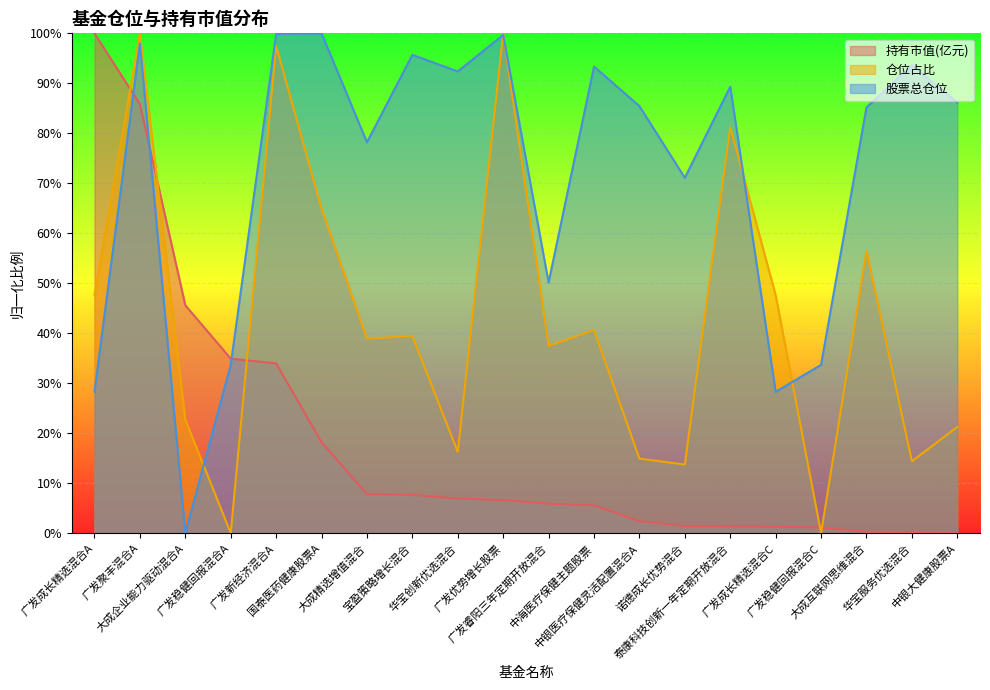

The 持有市值(亿元) series shows 5.6 at 中海医疗保健主题股票. True or false?

True